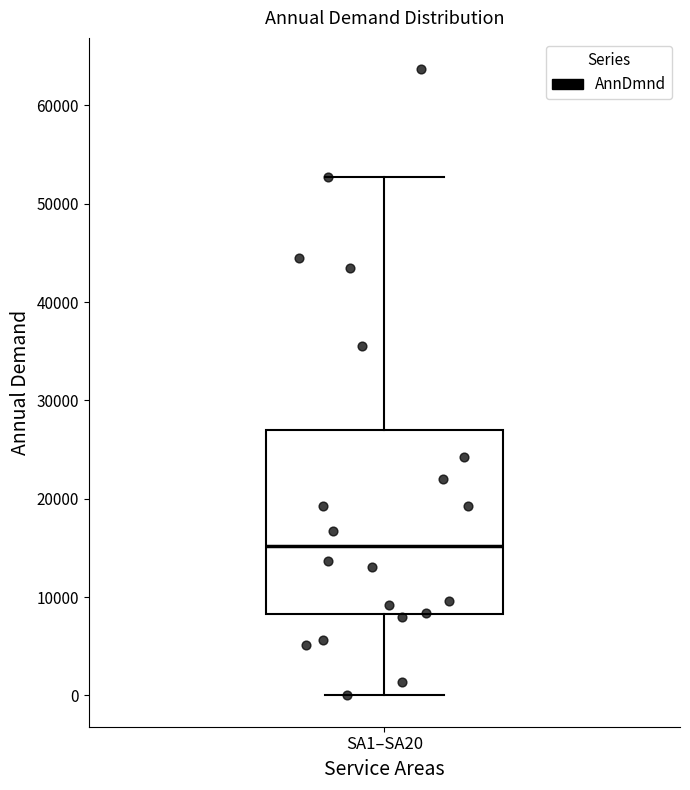

Read this box plot against the y-axis: the position of the median line, the range covered by the box, and the ends of both whiskers. The values are not printed on the chart, so give them approximately, as read against the axis.

median 15000, box 8000 to 27000, whiskers 0 to 53000